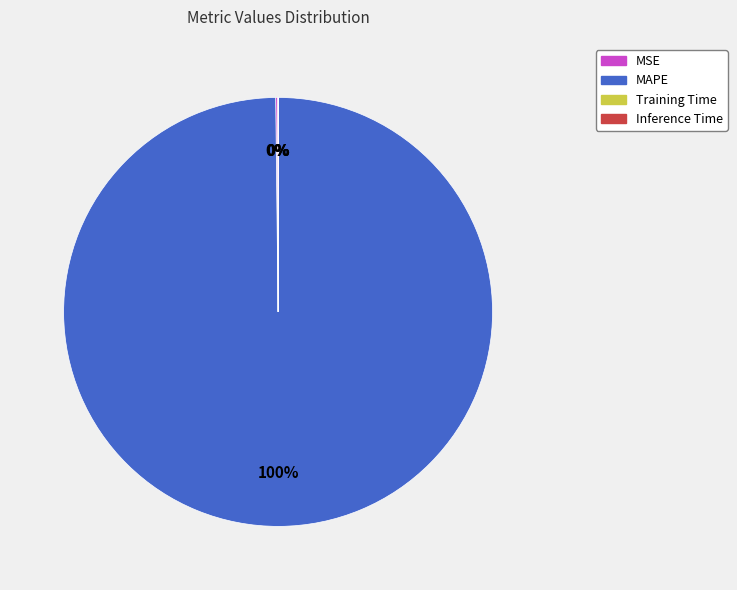

To the nearest percent, what is the average slice percentage?

25%